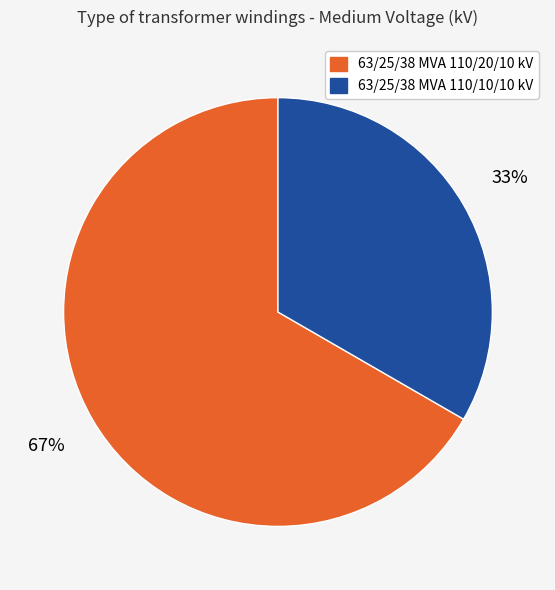

Approximately how many times larger is the value at 63/25/38 MVA 110/20/10 kV compared to 63/25/38 MVA 110/10/10 kV?

2.0